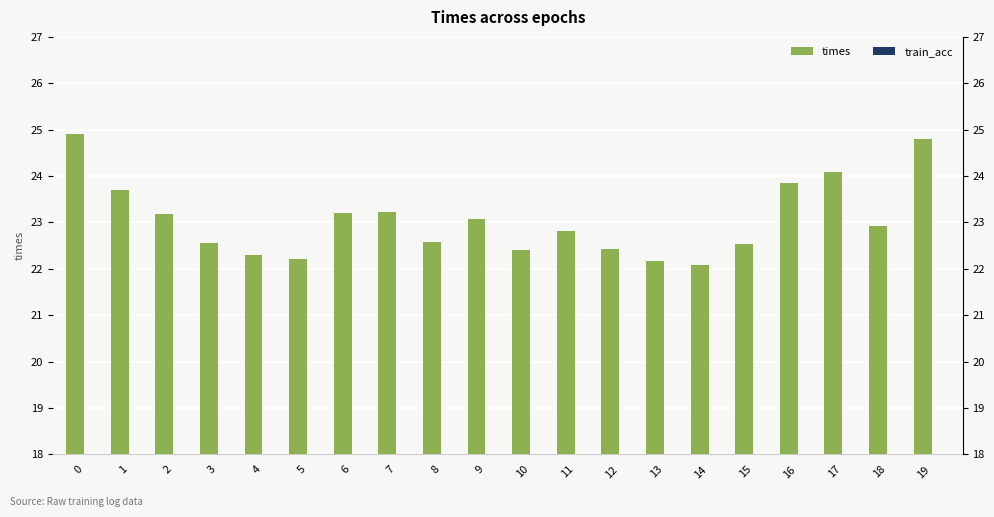

What are all the series names shown in the legend?

times, train_acc